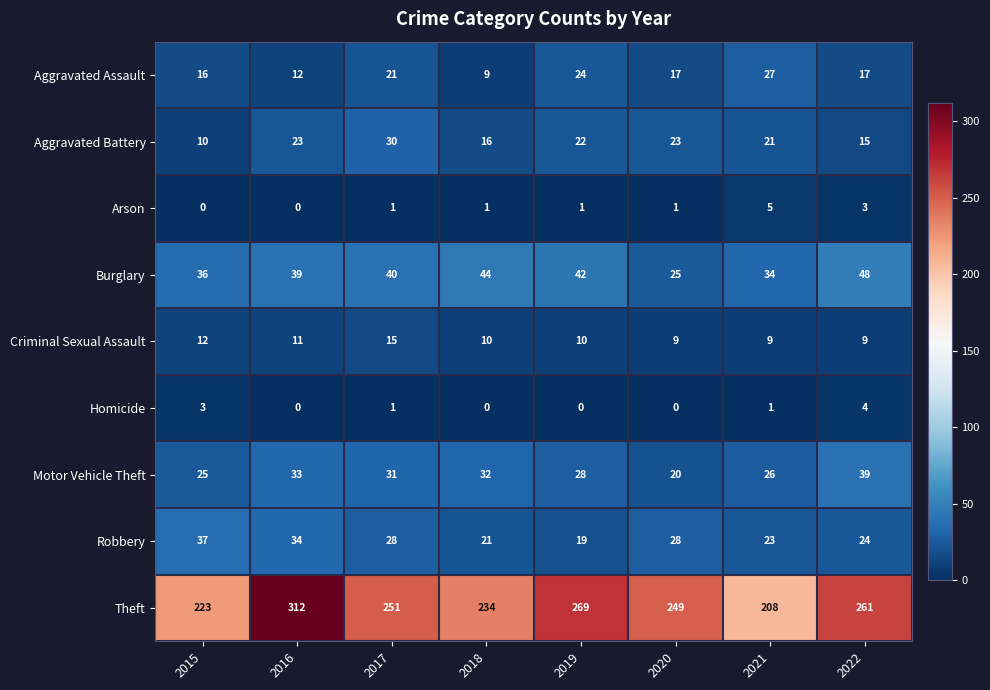

What is the total value across all series at 2019?

415